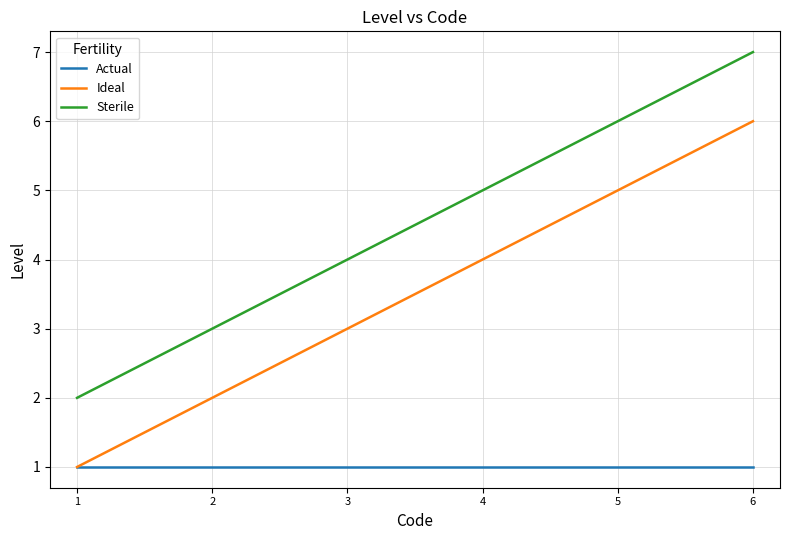

At which category is the sum across all series the highest?

6